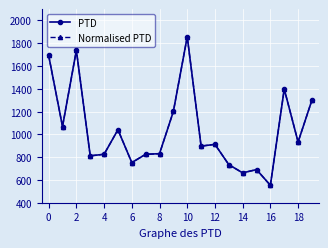

Is this an area chart (filled region under the line)?

No